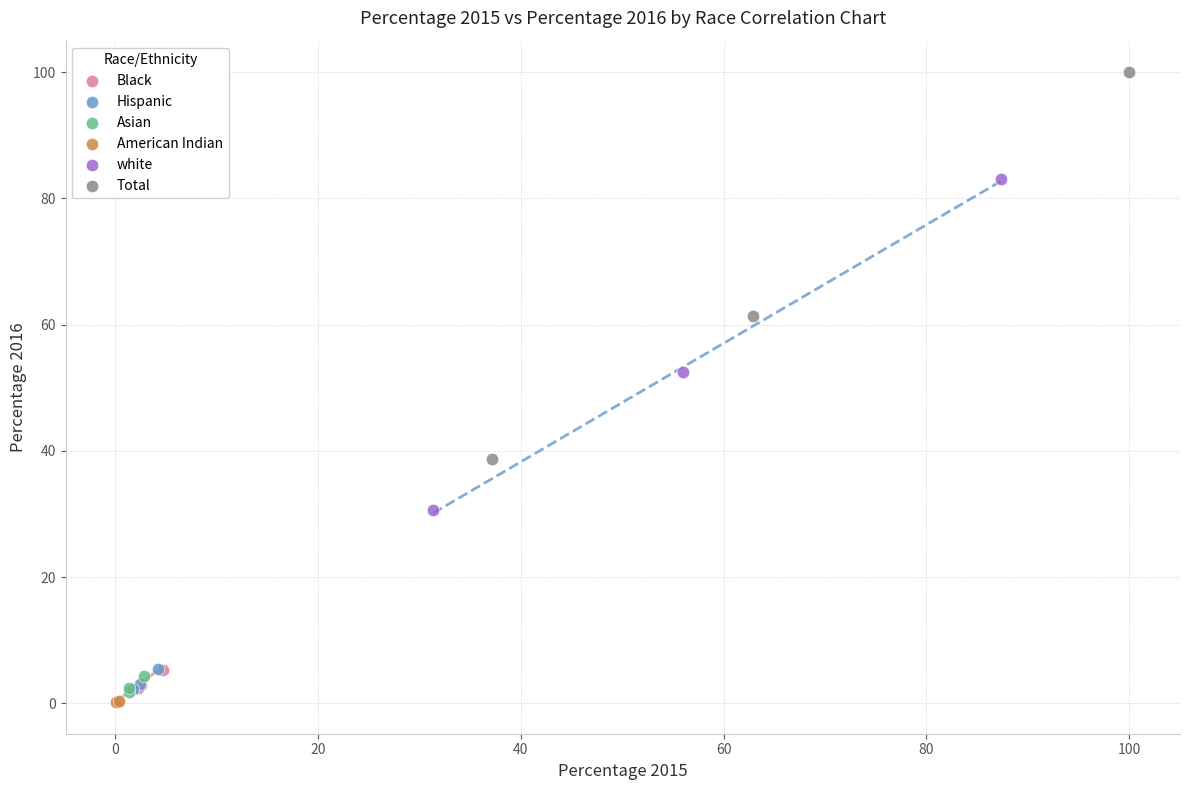

Which series has the largest Y range (max minus min)?

Total